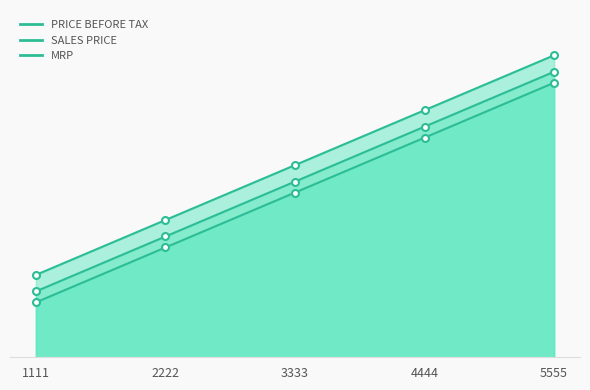

True or false: SALES PRICE and MRP cross at least once.

False